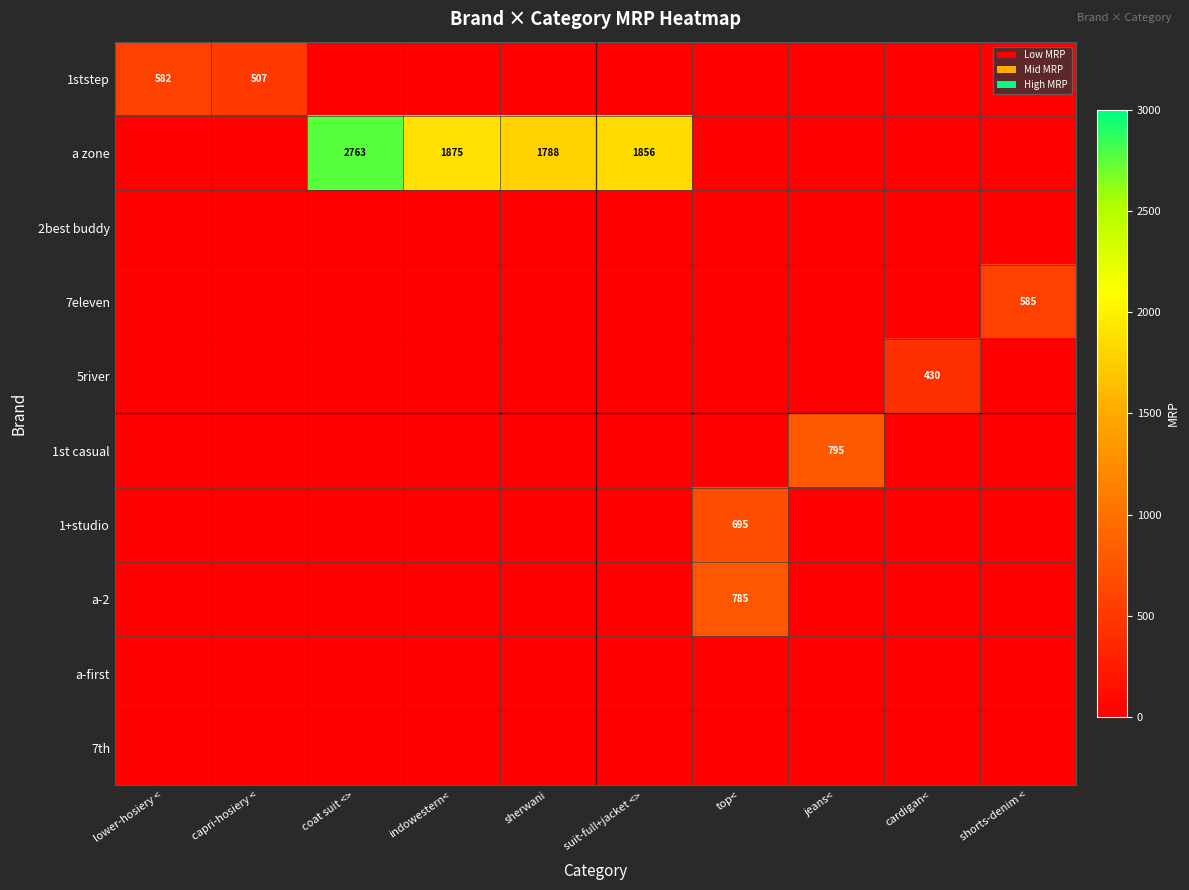

The value of 5river at cardigan< is 430. True or false?

True